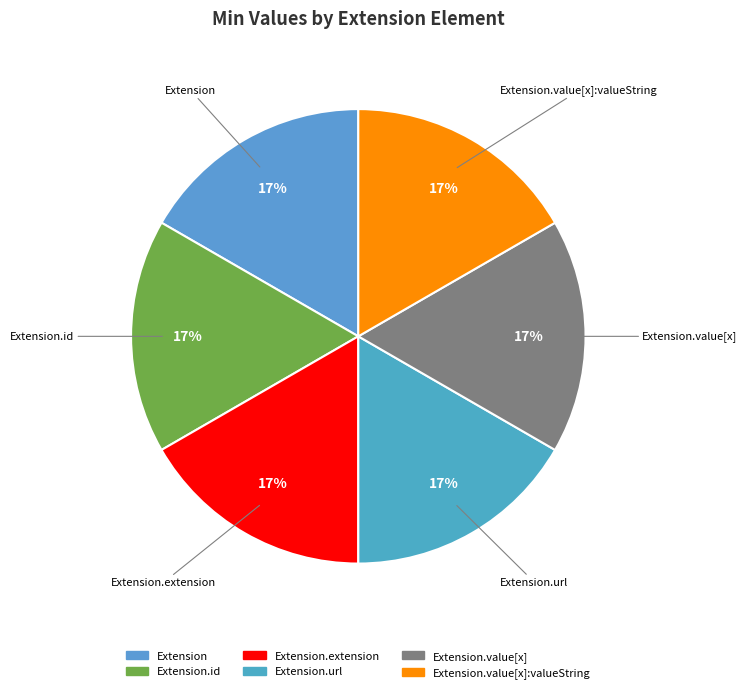

Rank the categories by value from highest to lowest.

Extension.url, Extension, Extension.id, Extension.extension, Extension.value[x], Extension.value[x]:valueString